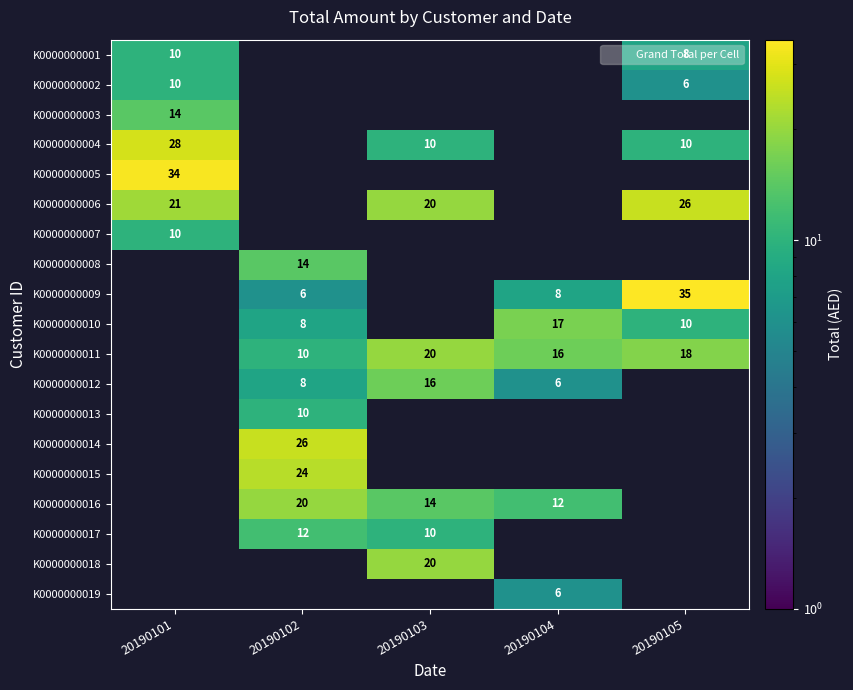

How many data points does each series have?

5